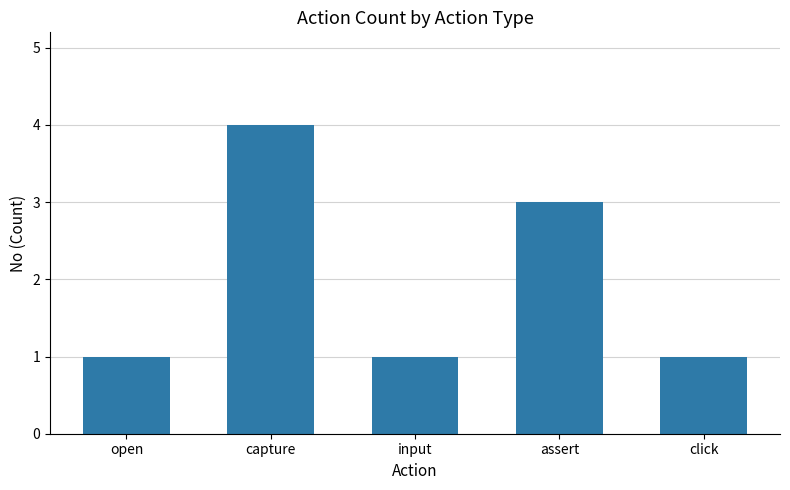

Reading left to right, extract all data points from this chart.

1	4	1	3	1